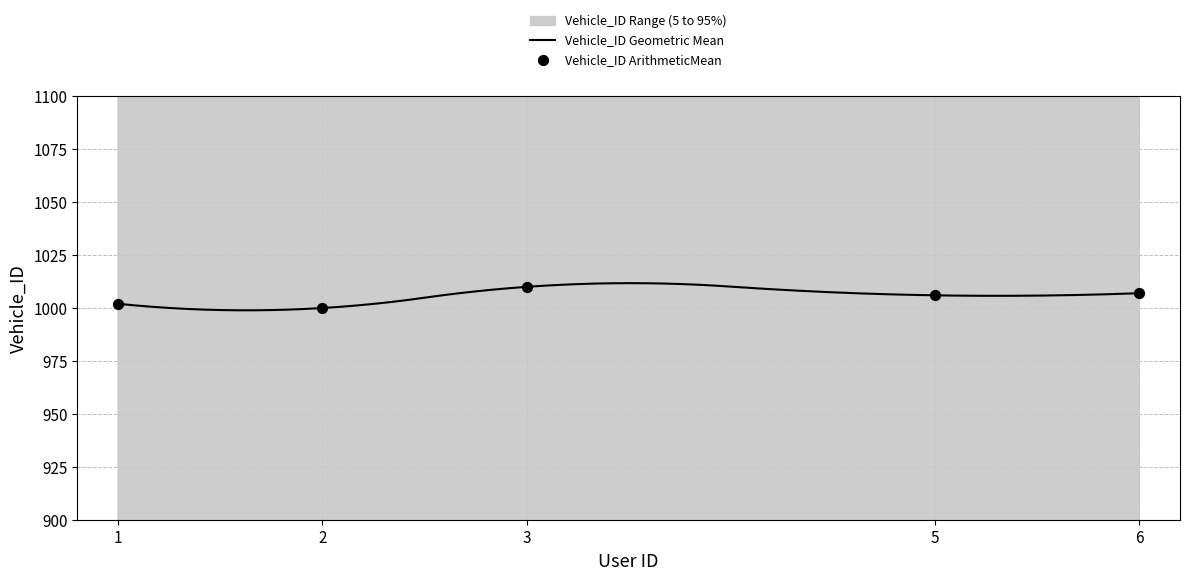

What is the ratio of the value at 5 to the value at 2?

1.0